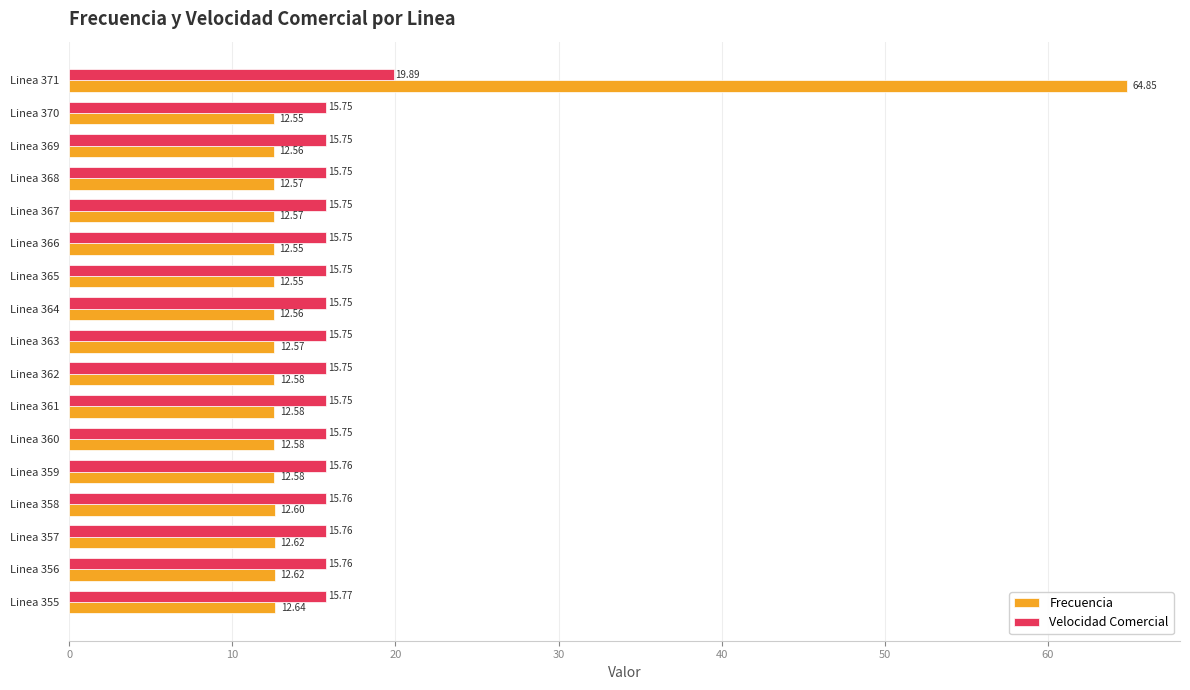

Which series has the largest range (max minus min)?

Frecuencia